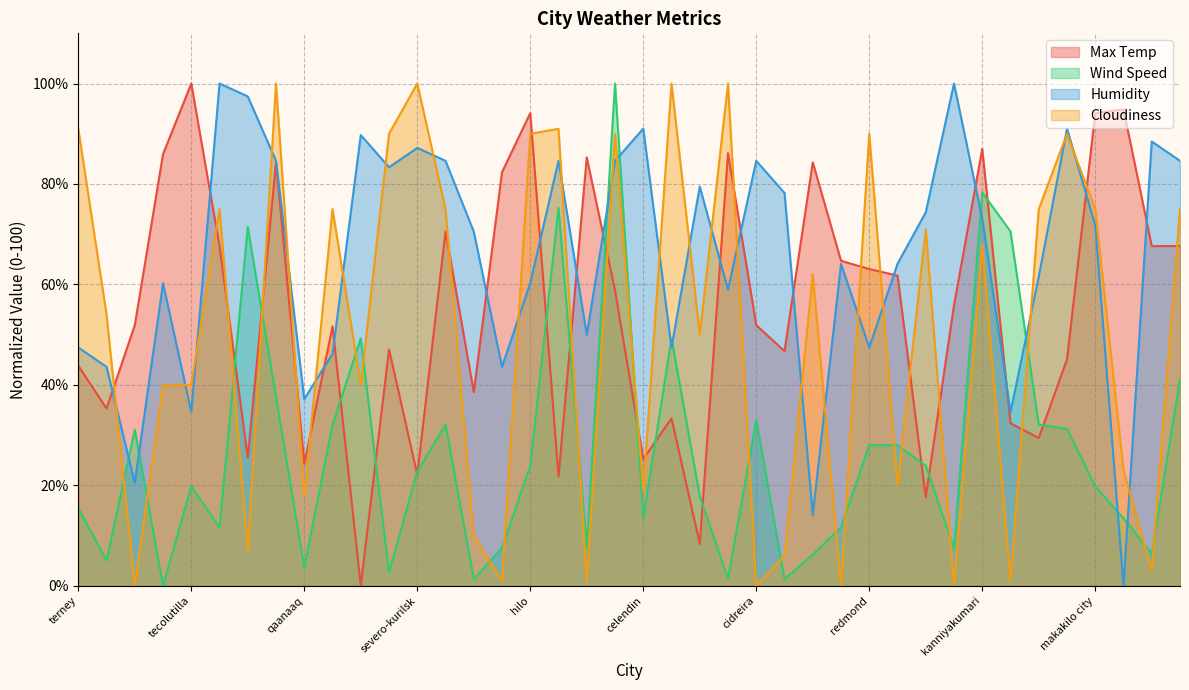

Between vaini and barrow, which series saw the biggest shift?

Humidity